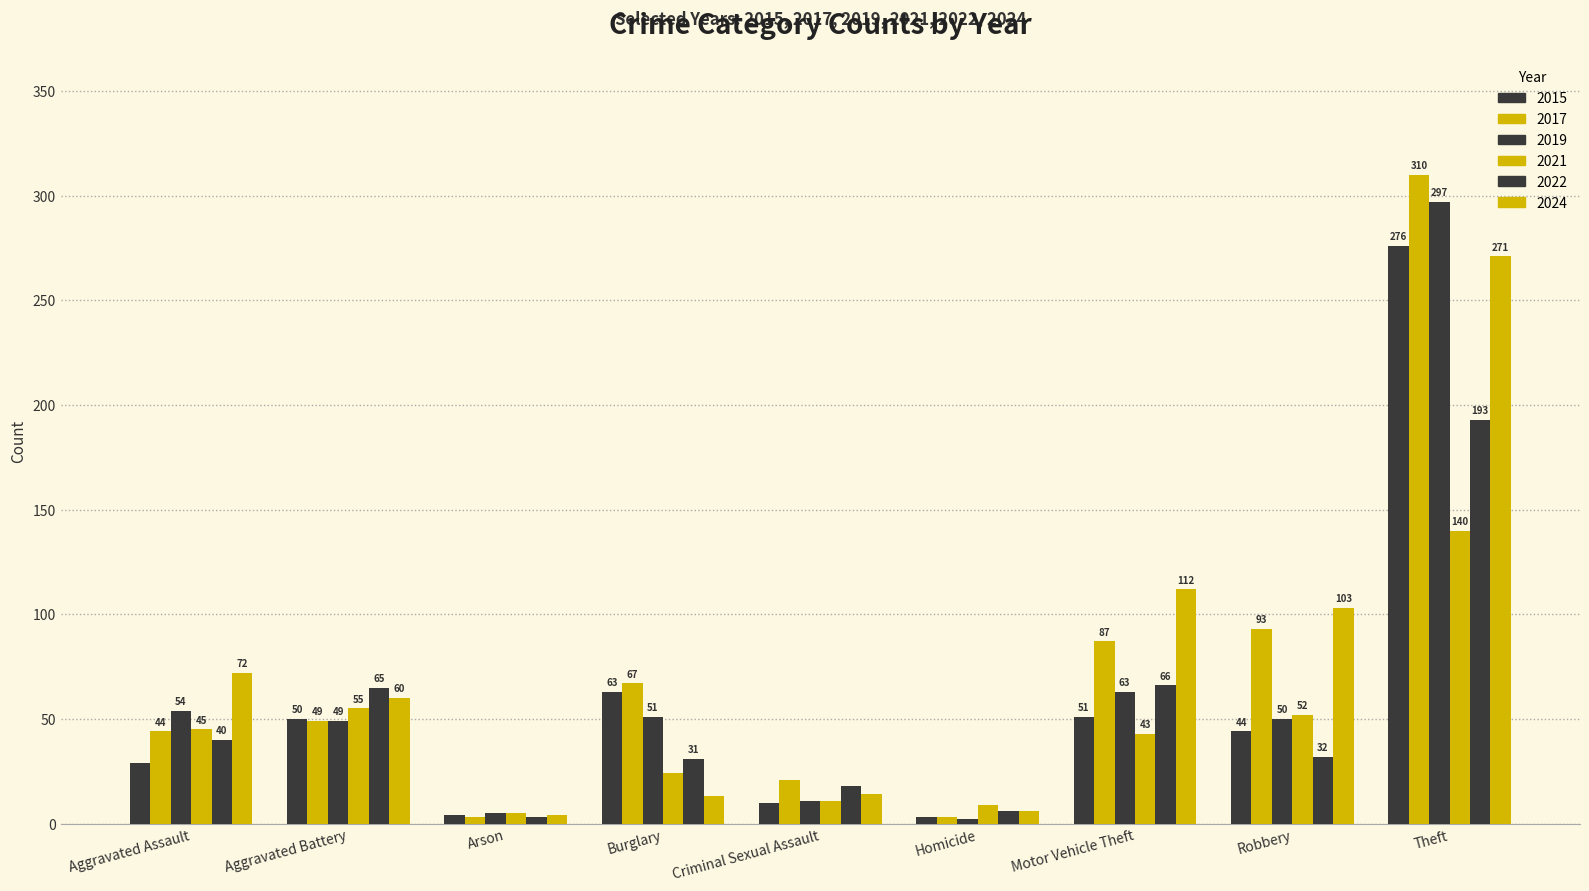

Which series has the widest spread of values?

2017